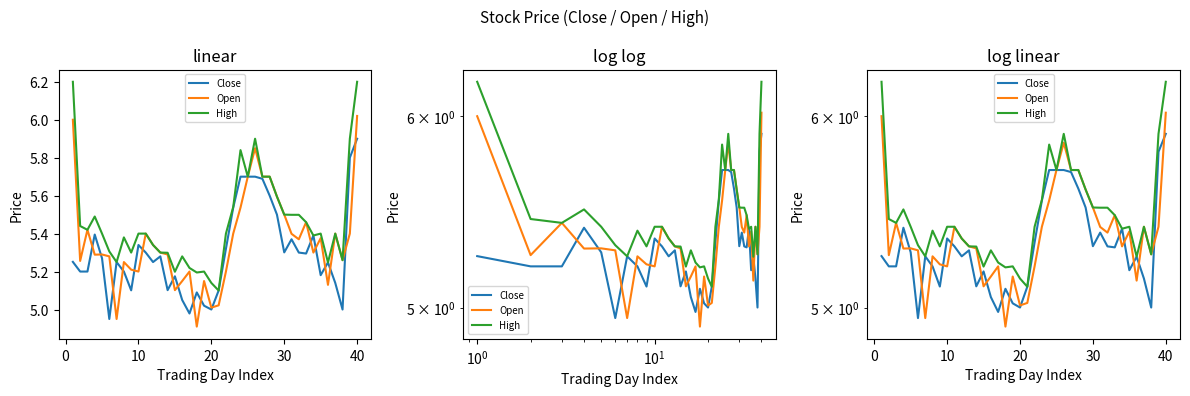

Count the number of categories in the chart.

40